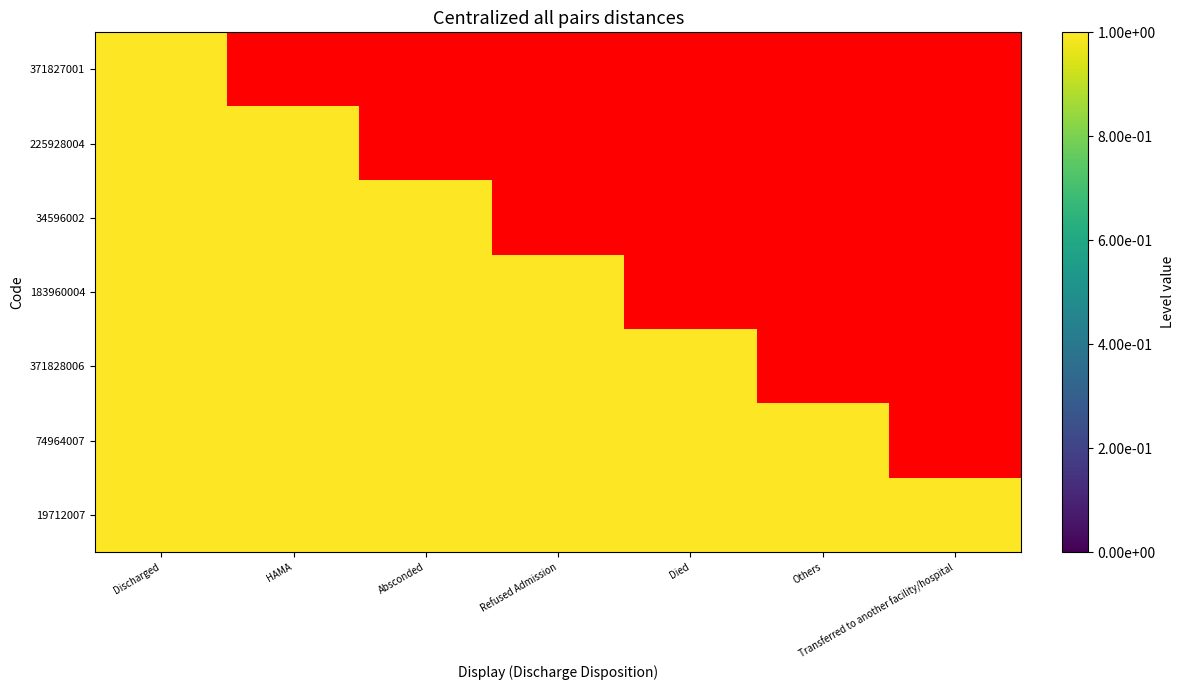

Which has a higher value, HAMA or Refused Admission?

HAMA